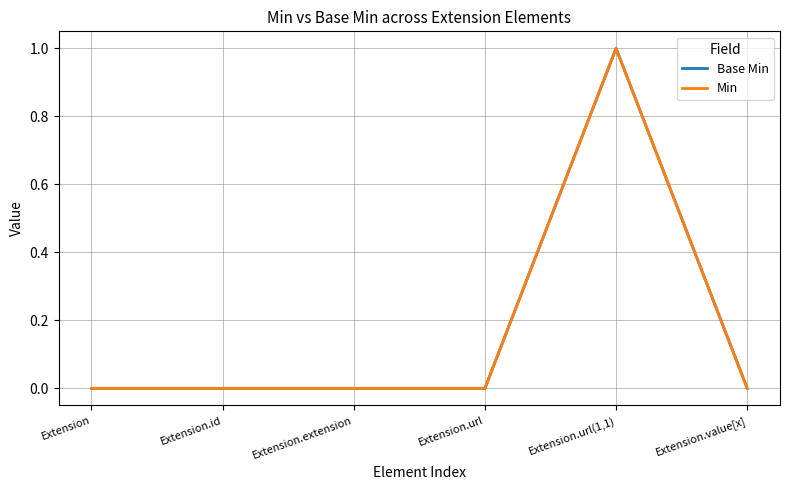

In Base Min, how many points are higher than both neighbors (excluding endpoints)?

1